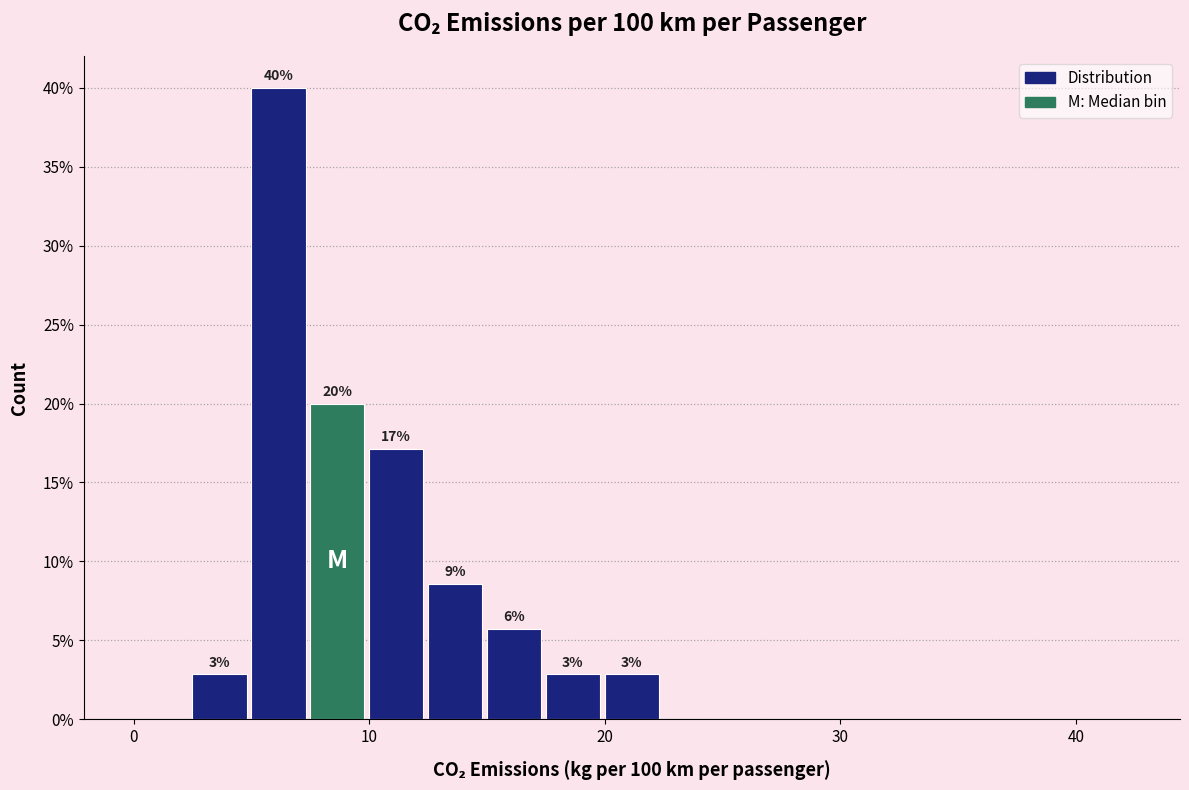

Around what value on the x-axis is the tallest bar? Give the approximate position of its centre, as read against the axis.

6